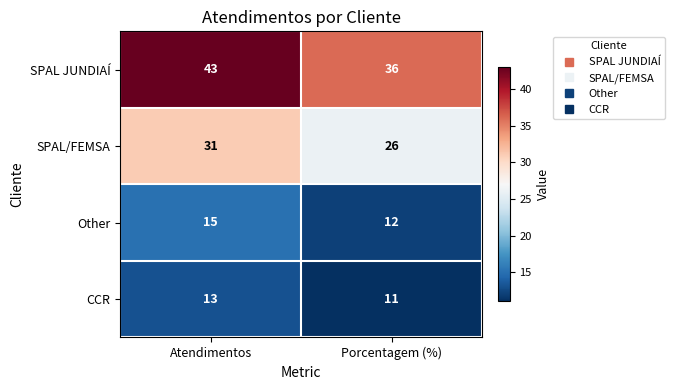

Which category has the lowest value across all series?

Porcentagem (%)